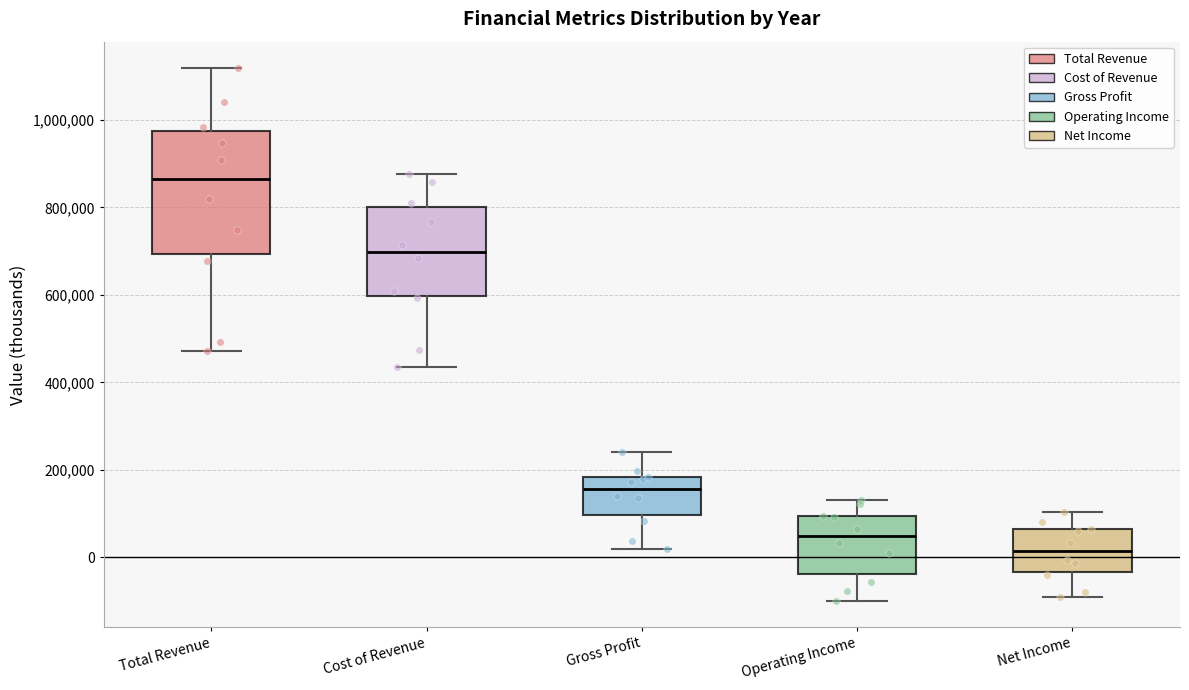

Where does the upper whisker of the box for Operating Income end on the y-axis? The values are not printed on the chart, so give them approximately, as read against the axis.

140000